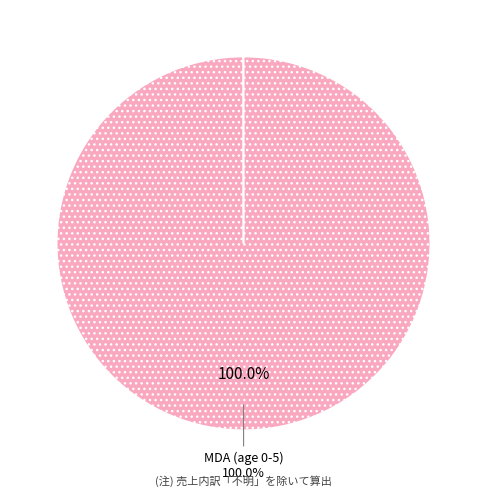

Is there a majority slice in this chart?

Yes